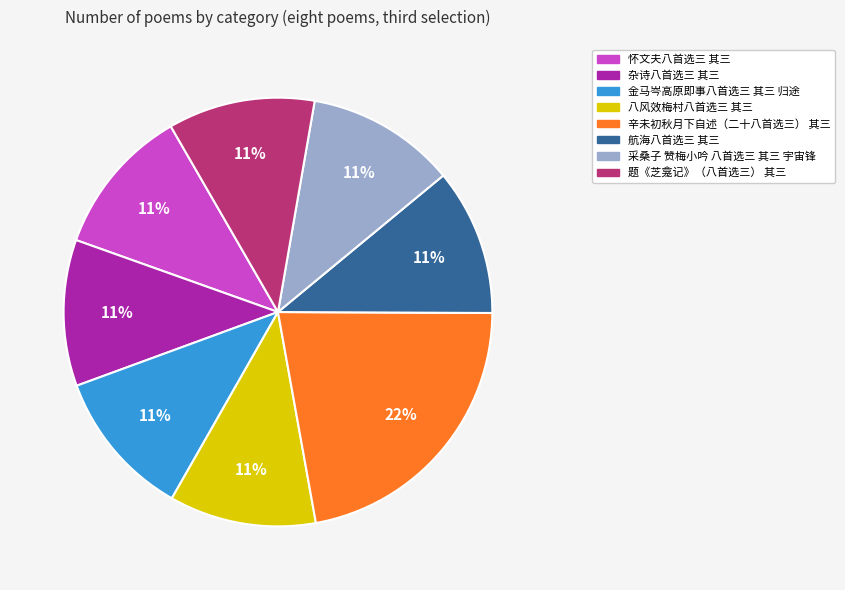

What is the ratio of the value at 采桑子 赞梅小吟 八首选三 其三 宇宙锋 to the value at 怀文夫八首选三 其三?

1.0